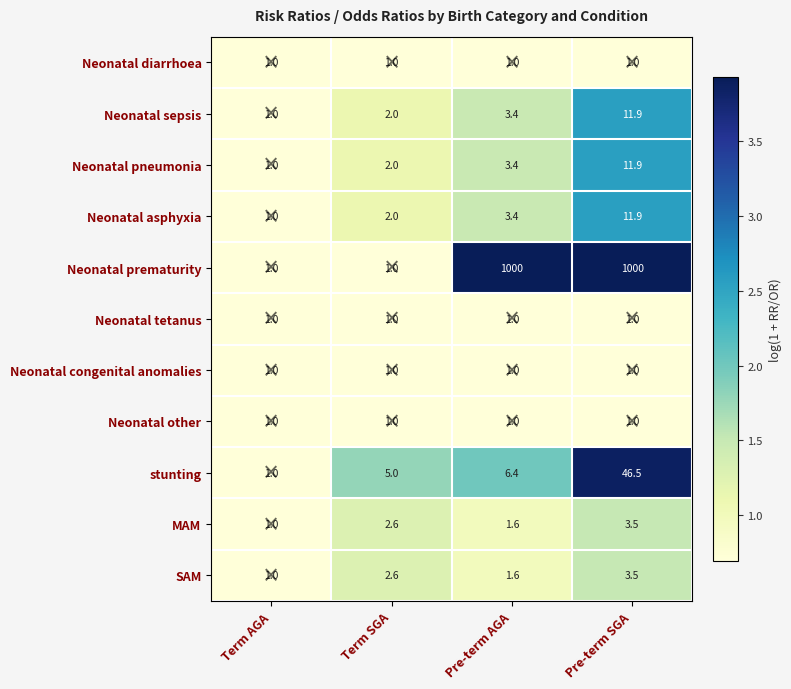

Which series has the largest total across all categories?

Neonatal prematurity